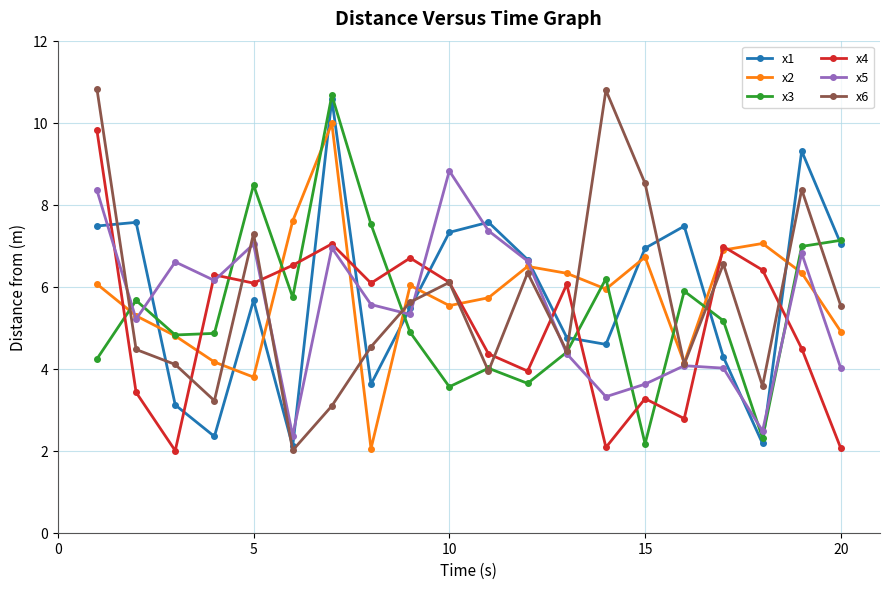

What are all the series names shown in the legend?

x1, x2, x3, x4, x5, x6